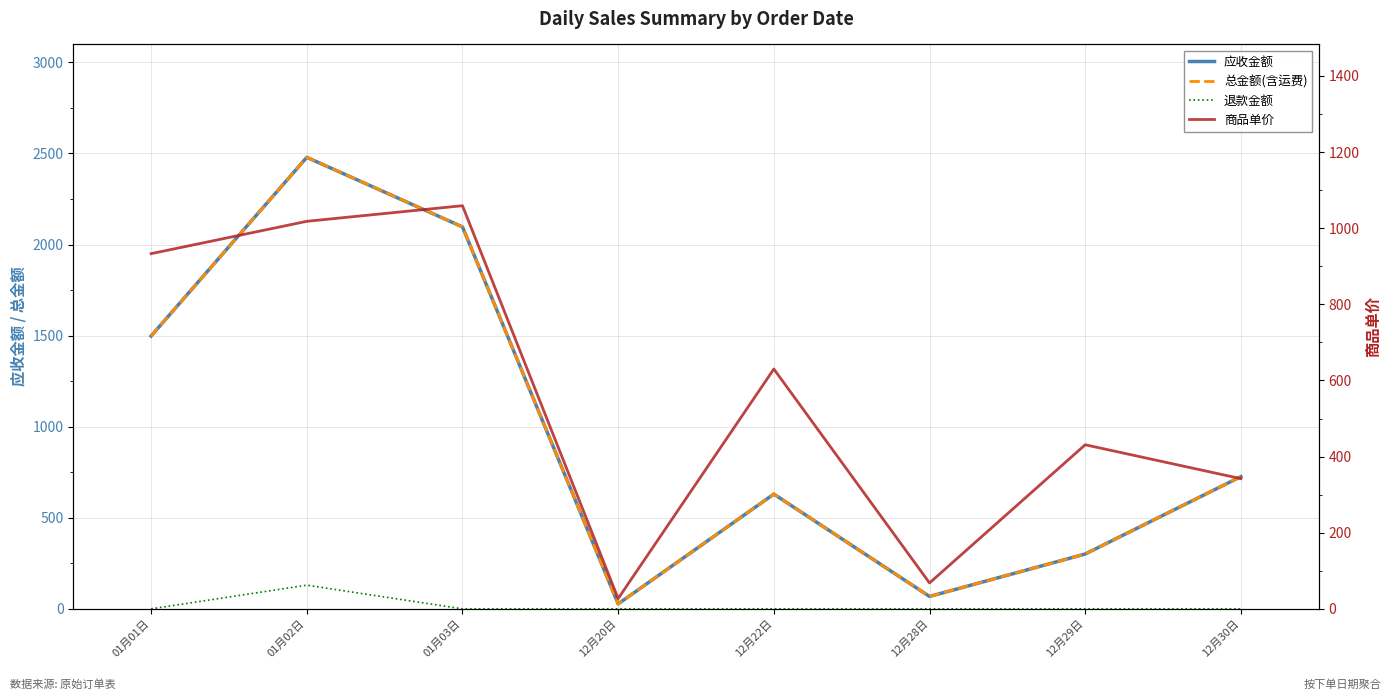

Rank the series at 01月01日 from highest to lowest value.

应收金额, 总金额(含运费), 商品单价, 退款金额